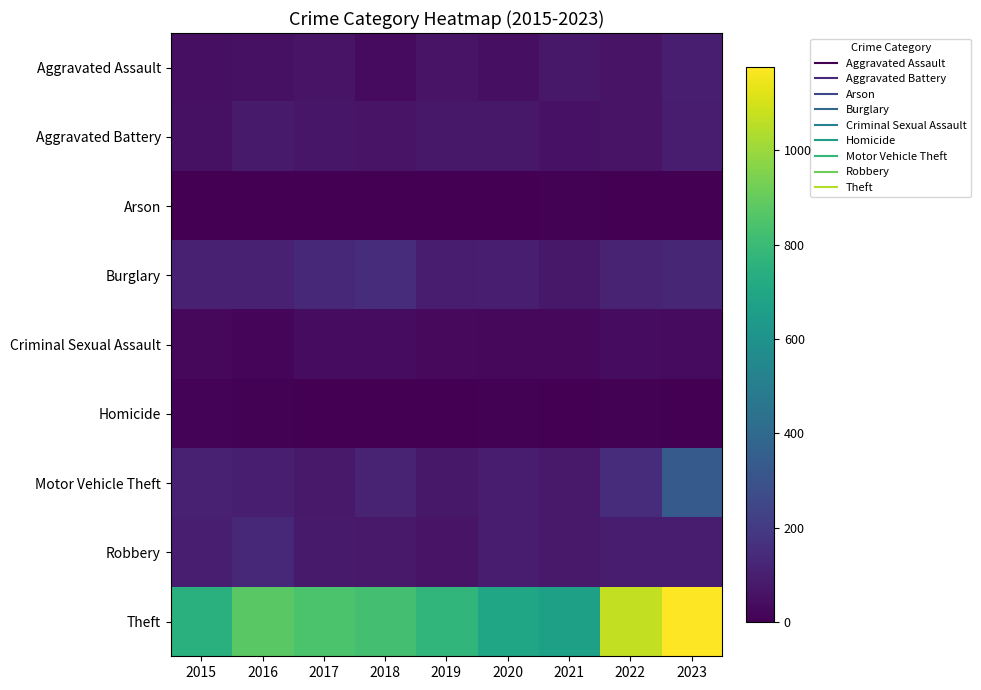

What is the spread (max minus min) of values at 2021?

666